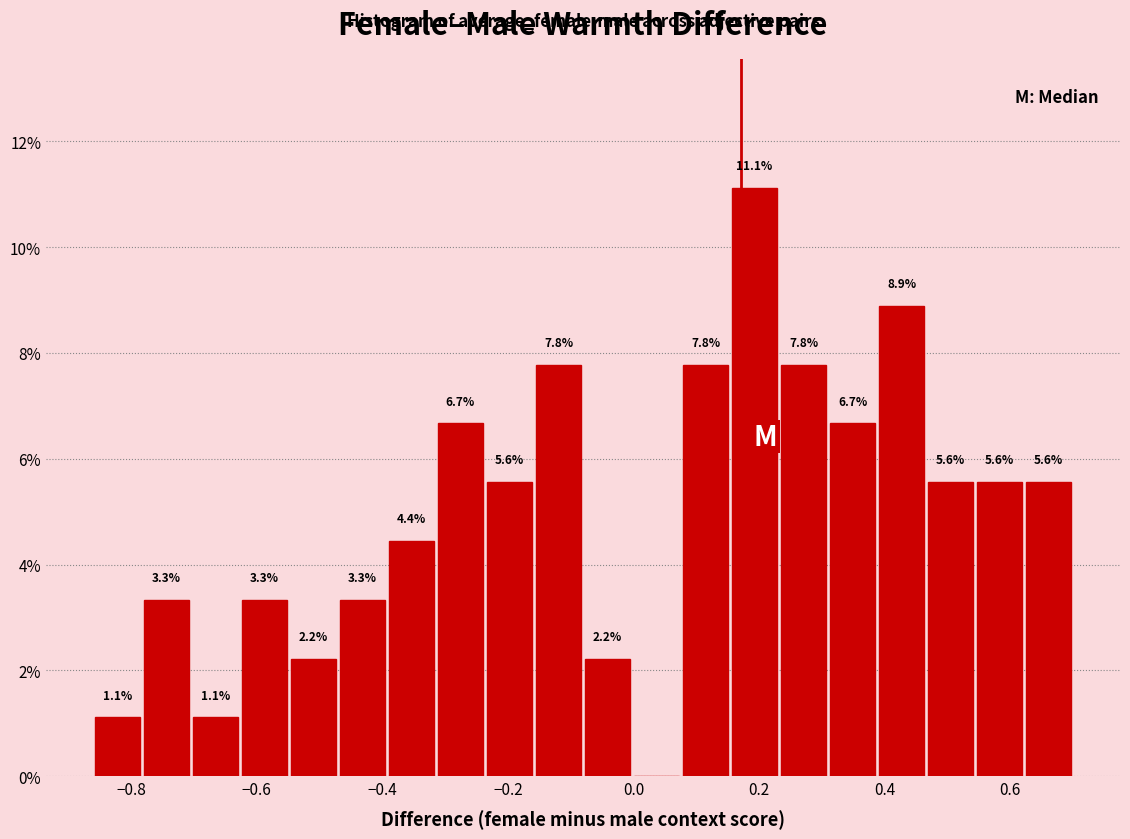

Read against the x-axis, roughly where is the centre of the tallest bar?

0.20